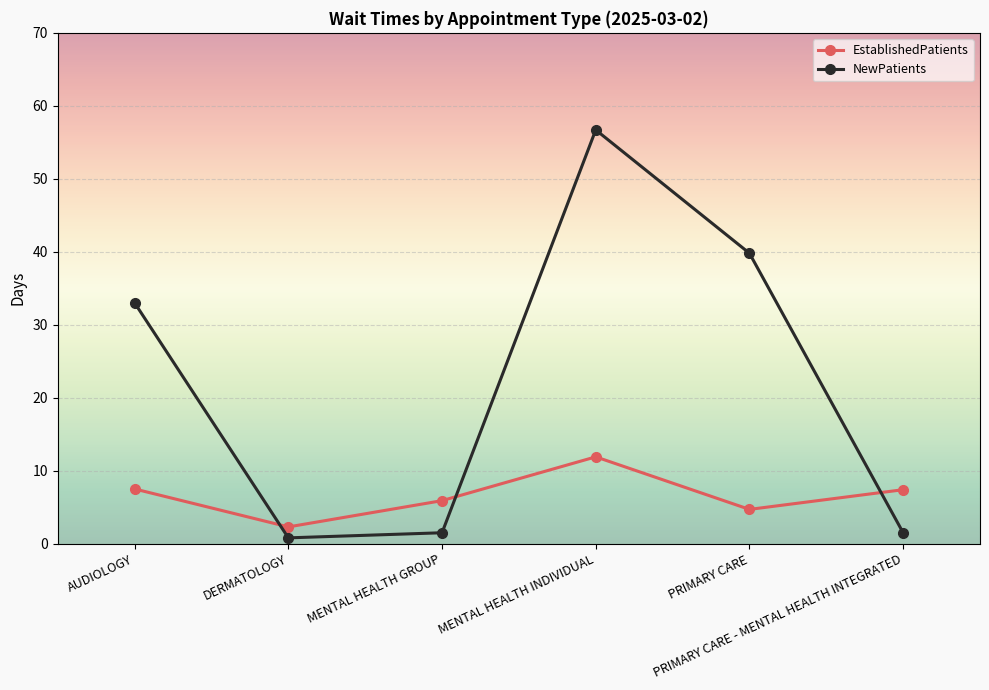

True or false: NewPatients and EstablishedPatients intersect in this chart.

True